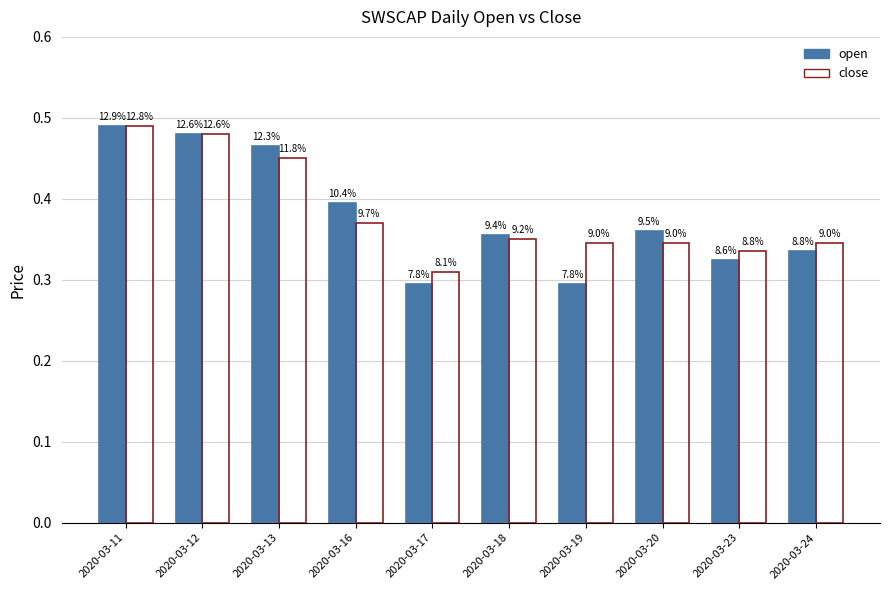

What is the average value of the close series?

0.4